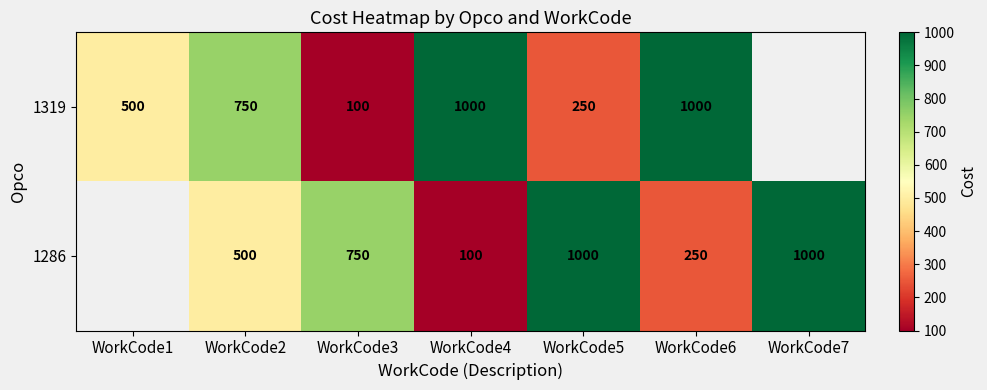

Between WorkCode3 and WorkCode6, which series saw the biggest shift?

1319